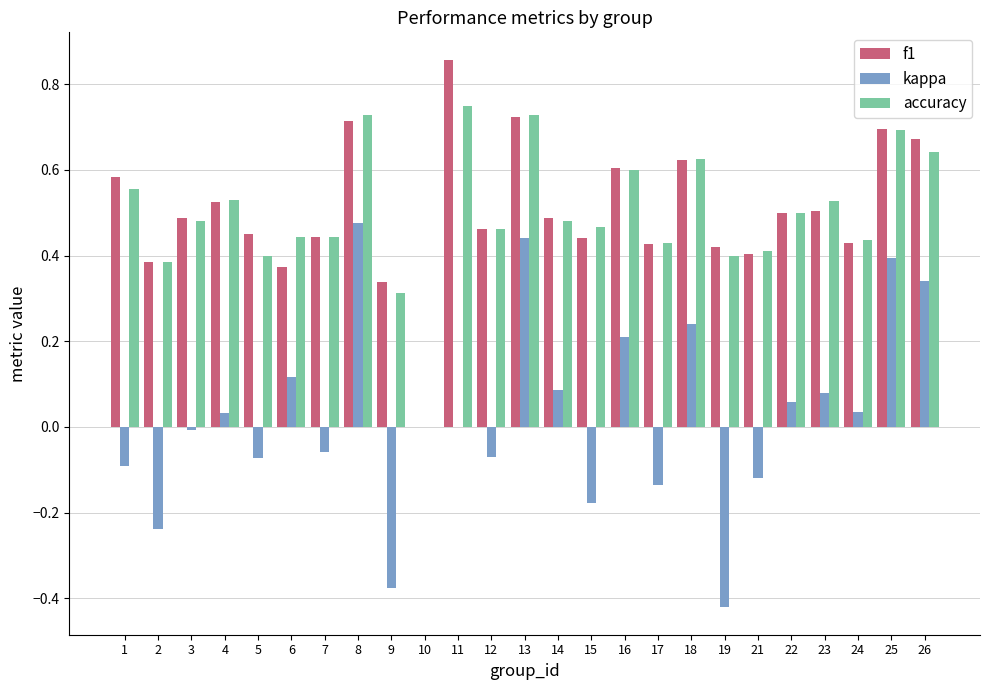

True or false: f1 has a value of 0.4 at 6.

True